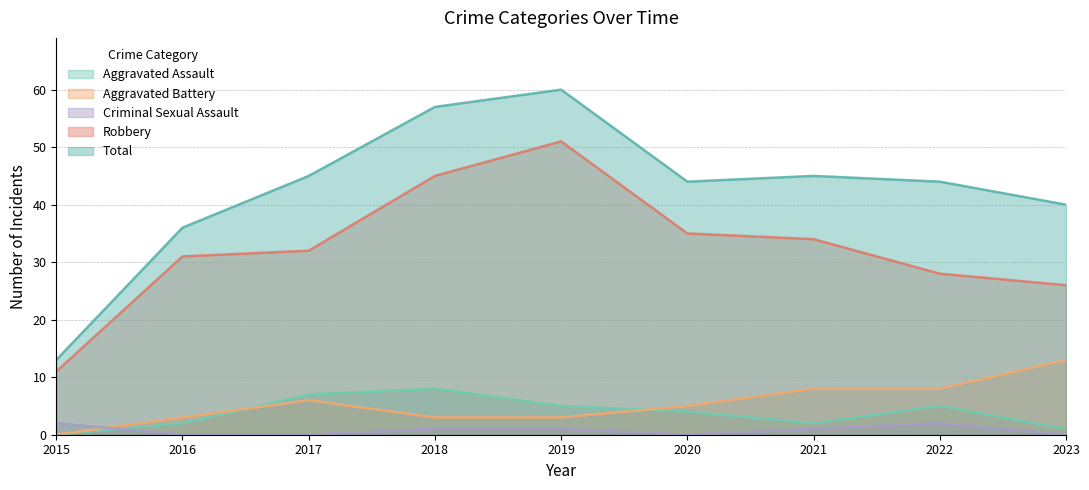

True or false: Aggravated Battery and Total cross at least once.

False